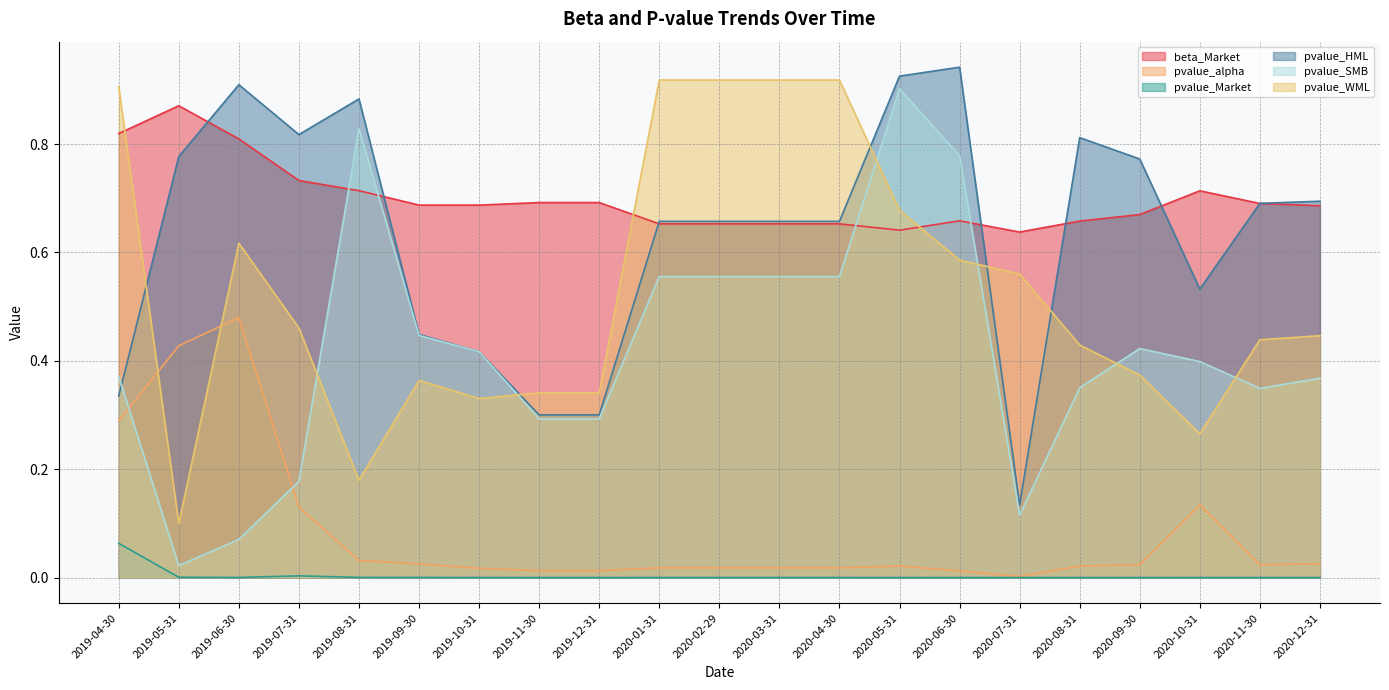

Which series has the largest range (max minus min)?

pvalue_SMB